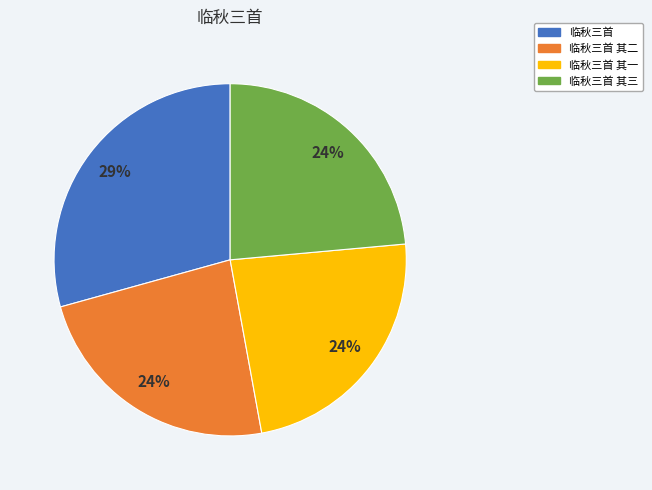

To the nearest percent, what is the average slice percentage?

25%